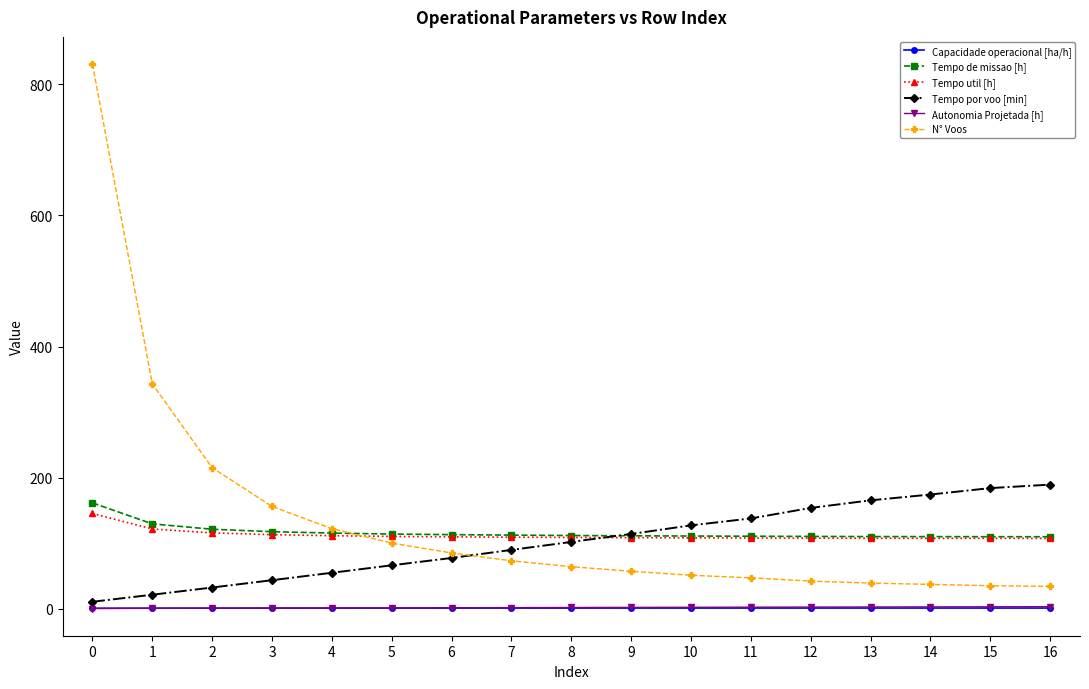

Which series has the largest total across all categories?

N° Voos